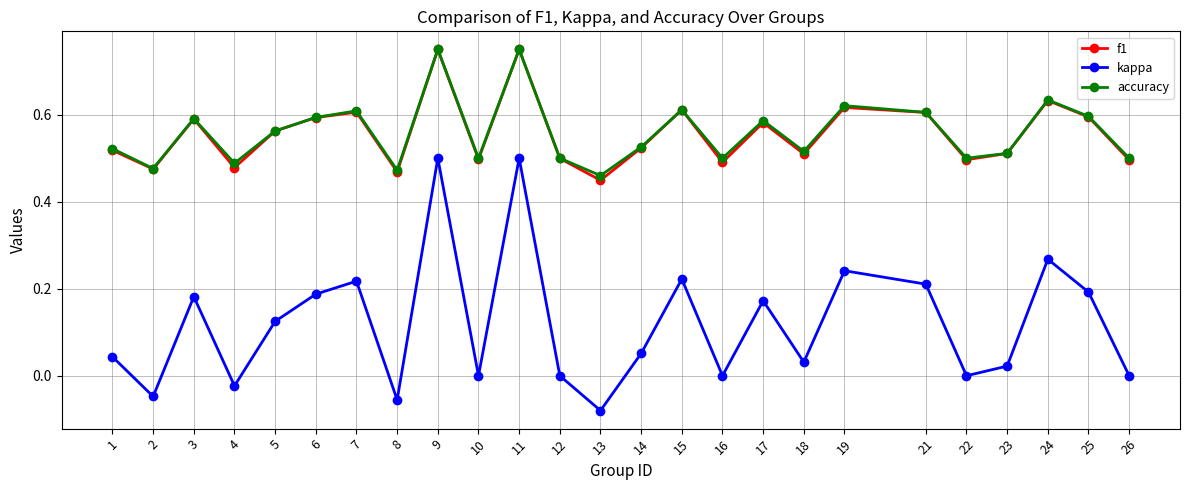

Which series has the widest spread of values?

kappa